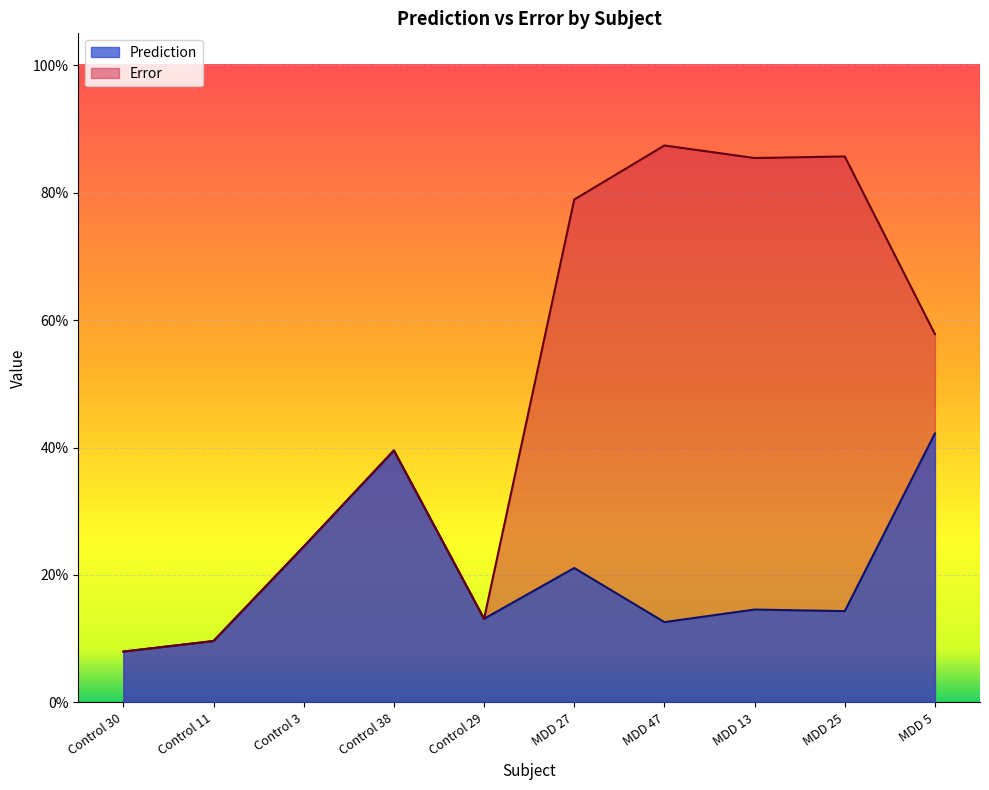

What is the label of the 10th point from the right?

Control 30